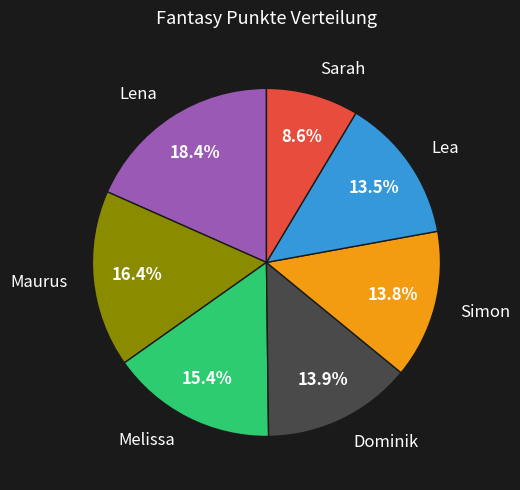

To the nearest percent, what is the average slice percentage?

14%